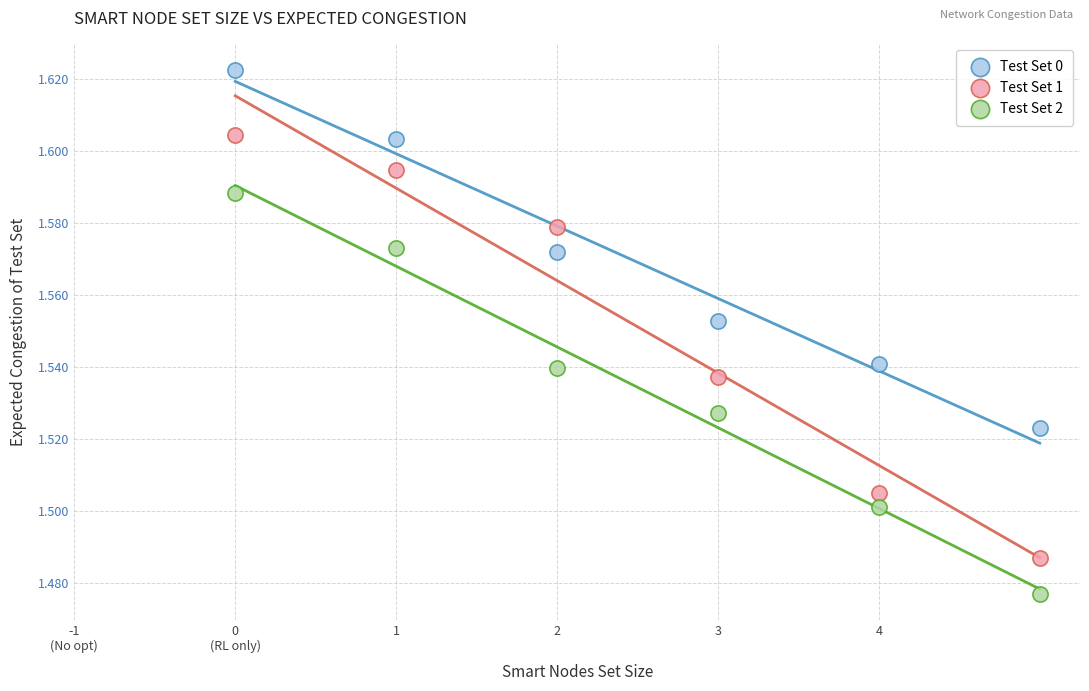

Which series contains the highest Y value?

Test Set 0